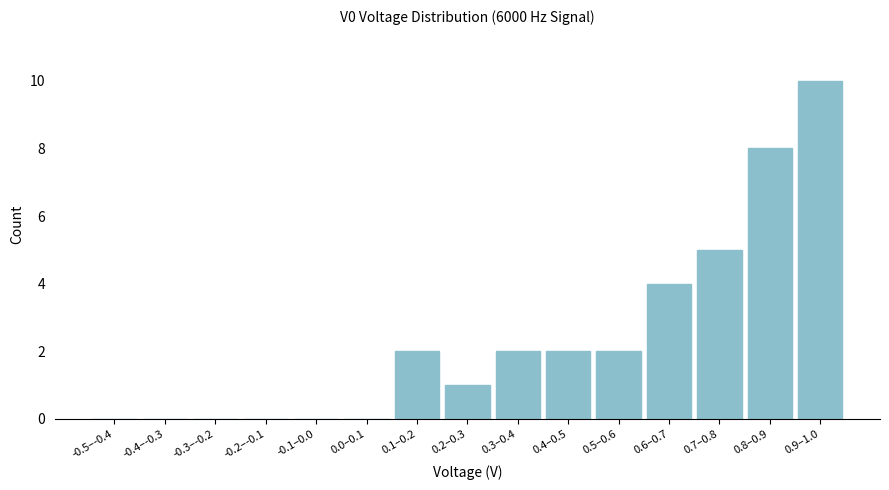

Reading right to left, transcribe all the data shown in this chart.

0.9–1.0=10	0.8–0.9=8	0.7–0.8=5	0.6–0.7=4	0.5–0.6=2	0.4–0.5=2	0.3–0.4=2	0.2–0.3=1	0.1–0.2=2	0.0–0.1=0	-0.1–0.0=0	-0.2–-0.1=0	-0.3–-0.2=0	-0.4–-0.3=0	-0.5–-0.4=0